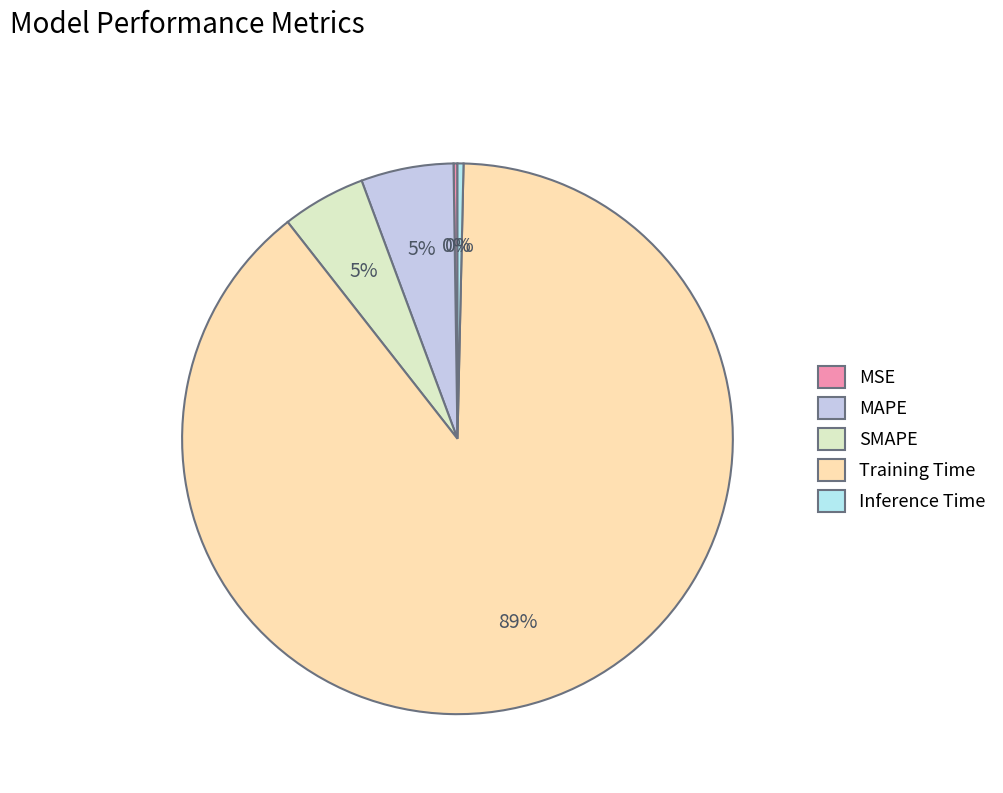

The SMAPE slice represents 5% of the pie. True or false?

True